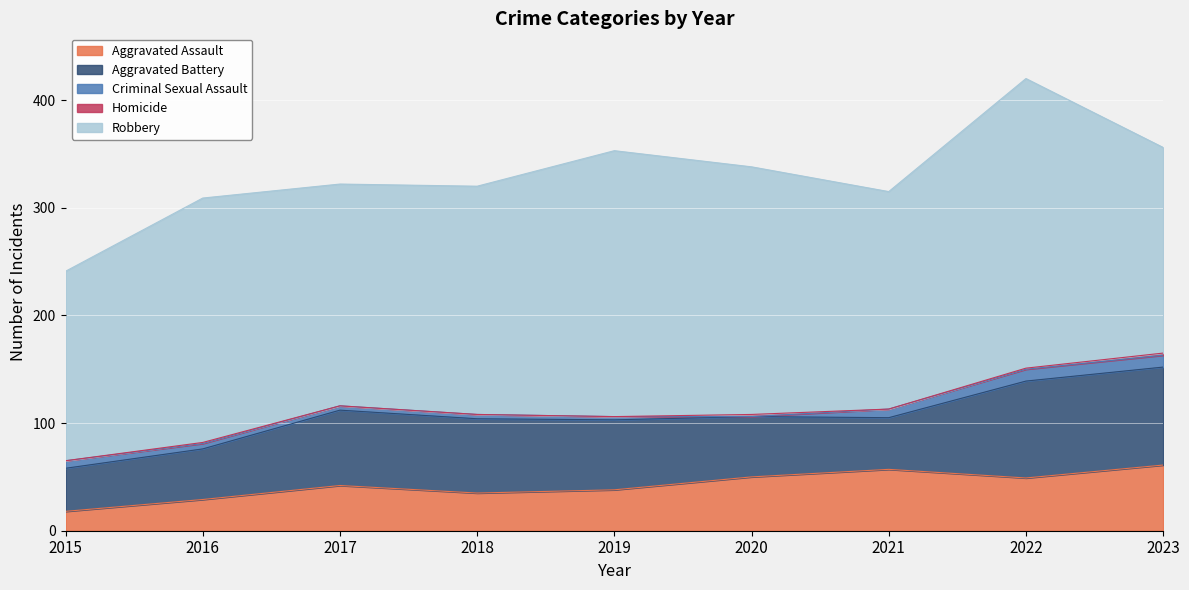

What is the total value across all series at 2016?

309